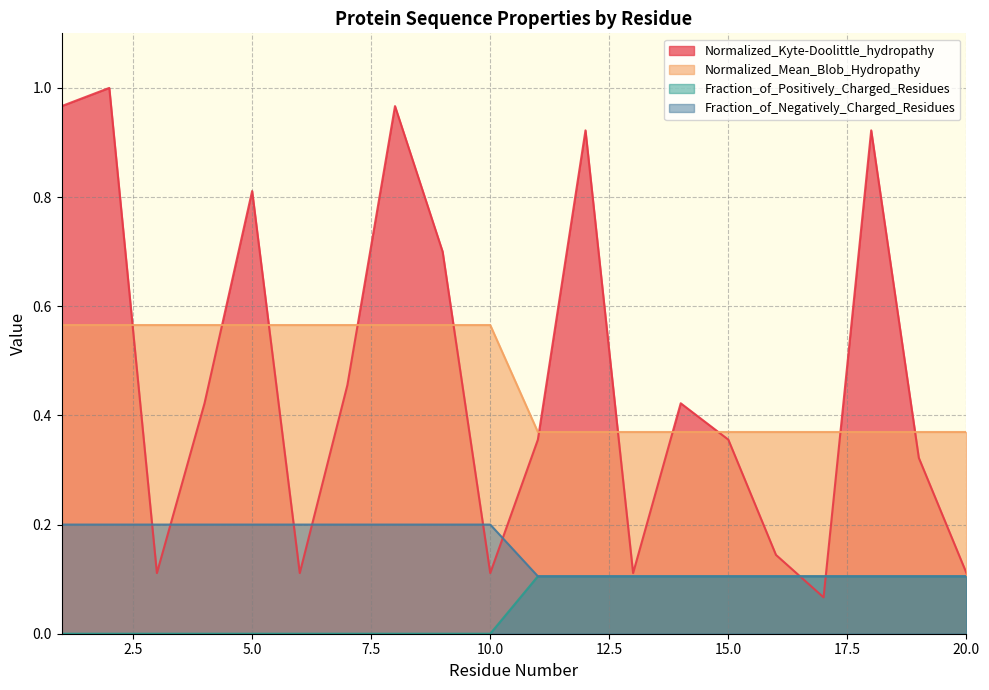

True or false: Normalized_Mean_Blob_Hydropathy has a value of 0.3 at 10.0.

False